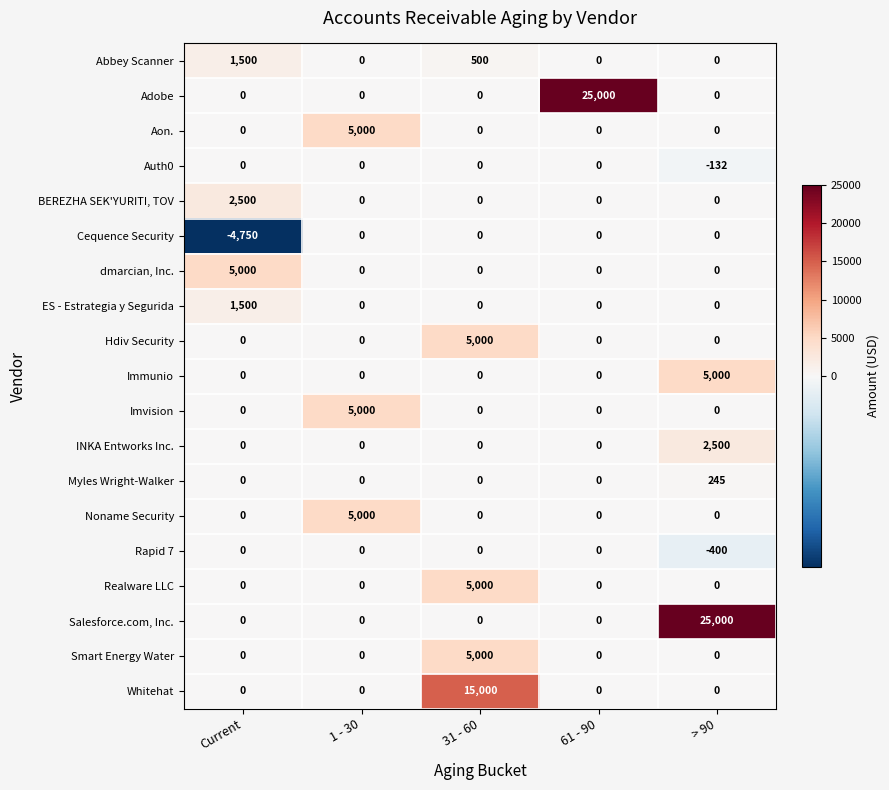

At which category is the sum across all series the highest?

> 90